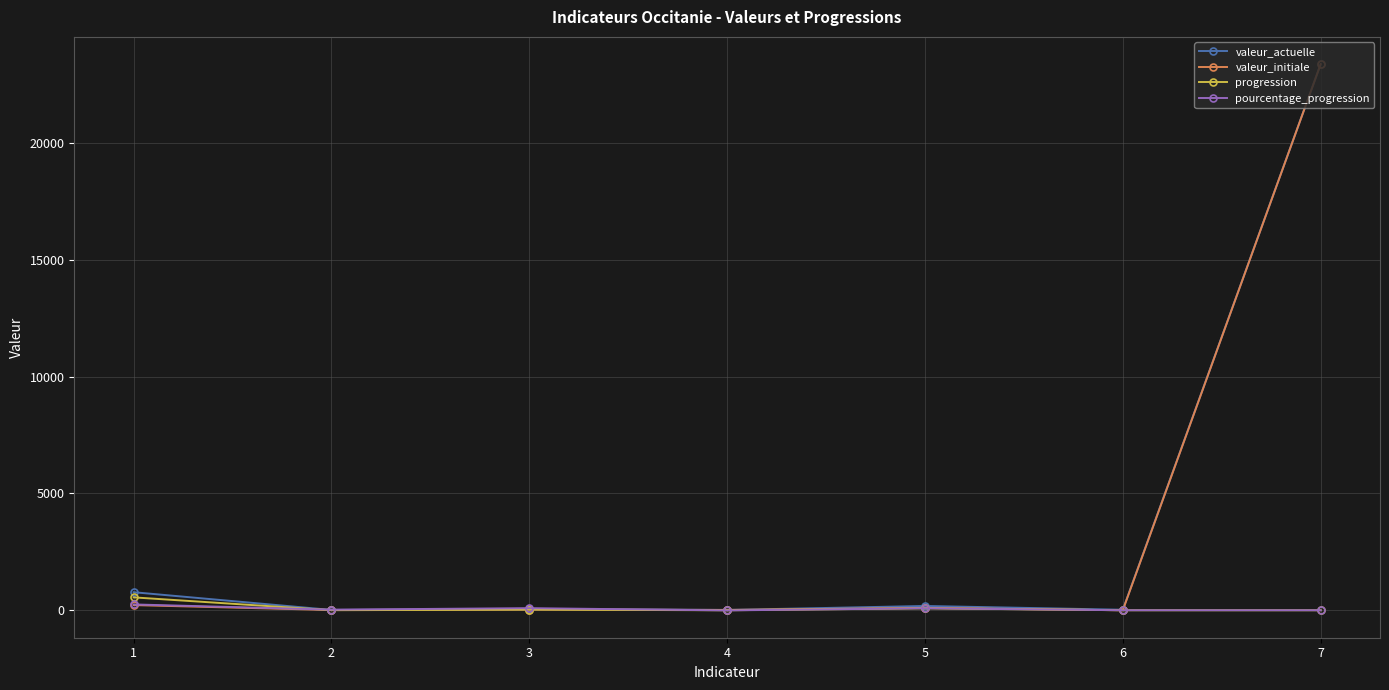

Is the value of valeur_initiale at 7 greater than the value of progression at 5?

Yes